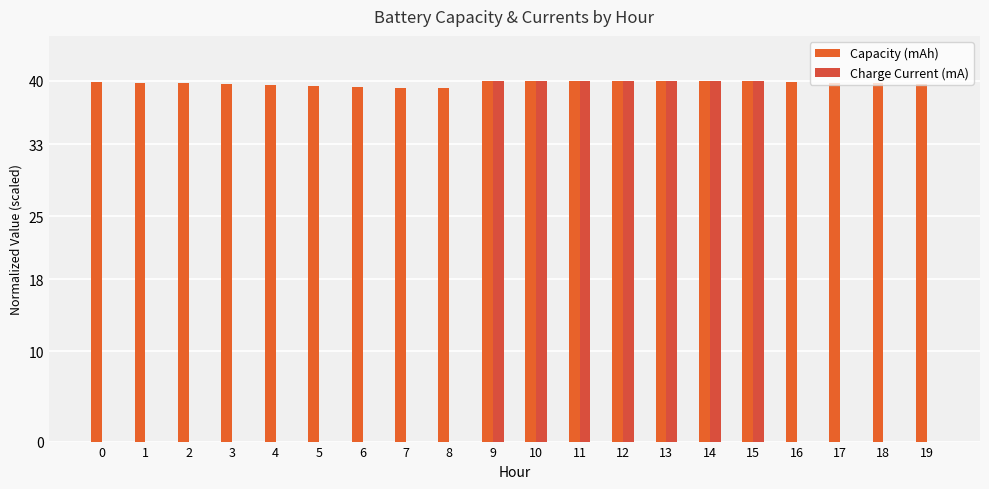

The Capacity (mAh) series shows 40.0 at 12. True or false?

True